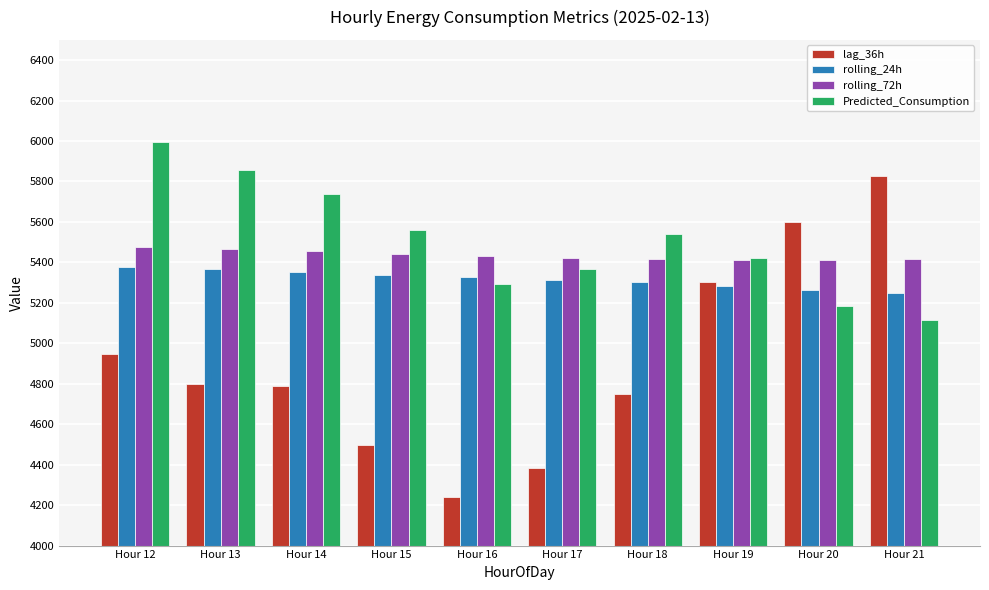

At how many categories does at least one series exceed 4277?

10